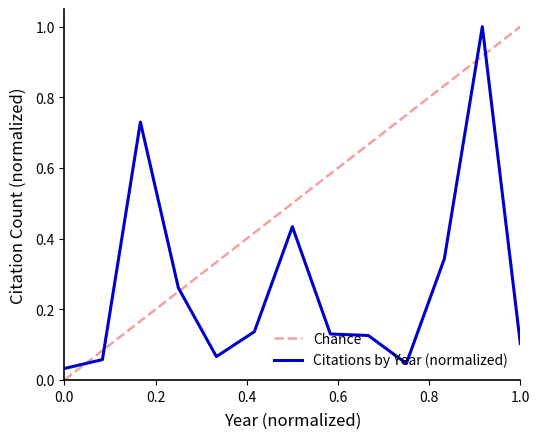

What is the maximum value for Citations by Year (normalized)?

1.0